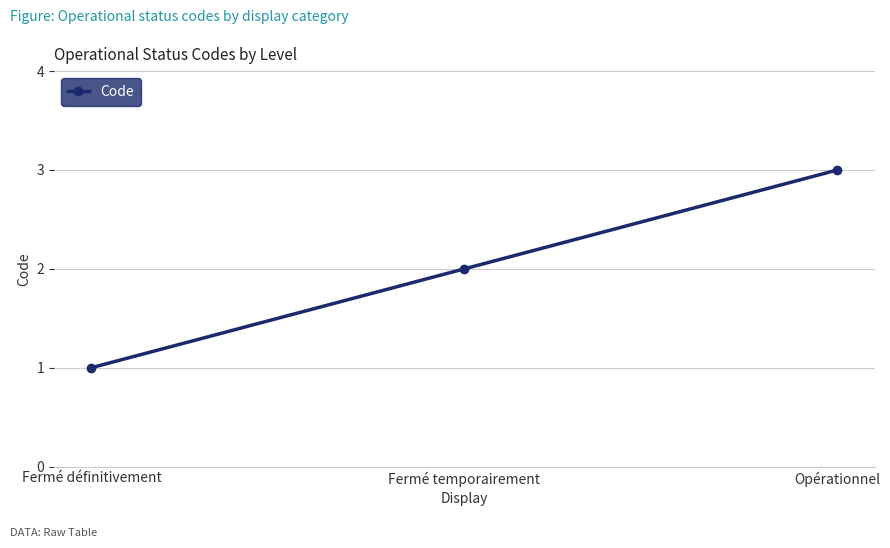

What position from the right is Opérationnel?

1